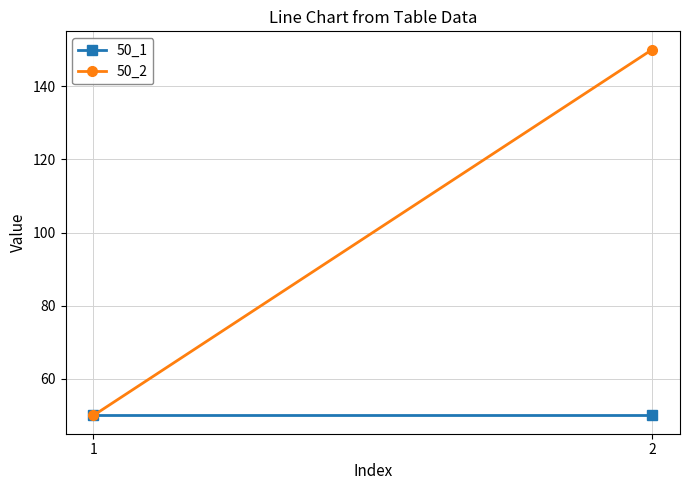

Rank the series at 2 from highest to lowest value.

50_2, 50_1